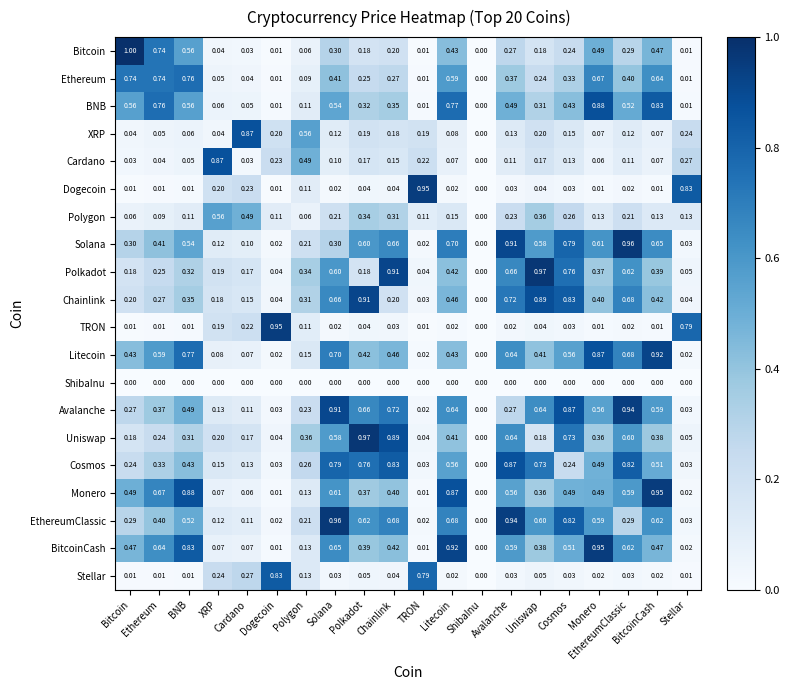

At how many categories does at least one series exceed 0?

19